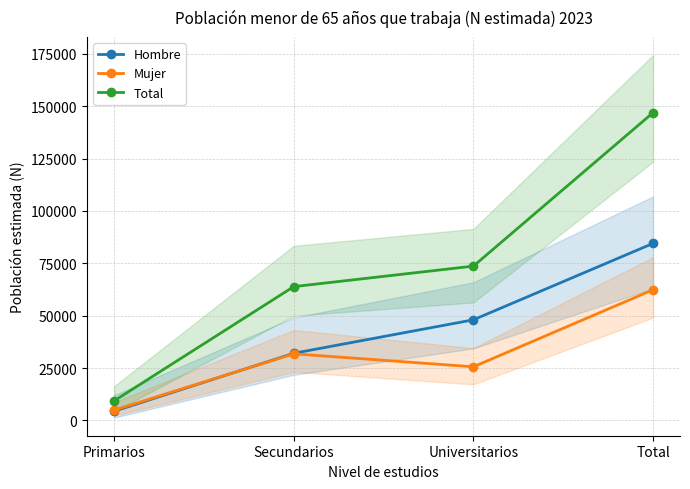

Between which two adjacent categories do Hombre and Mujer first intersect?

Primarios and Secundarios